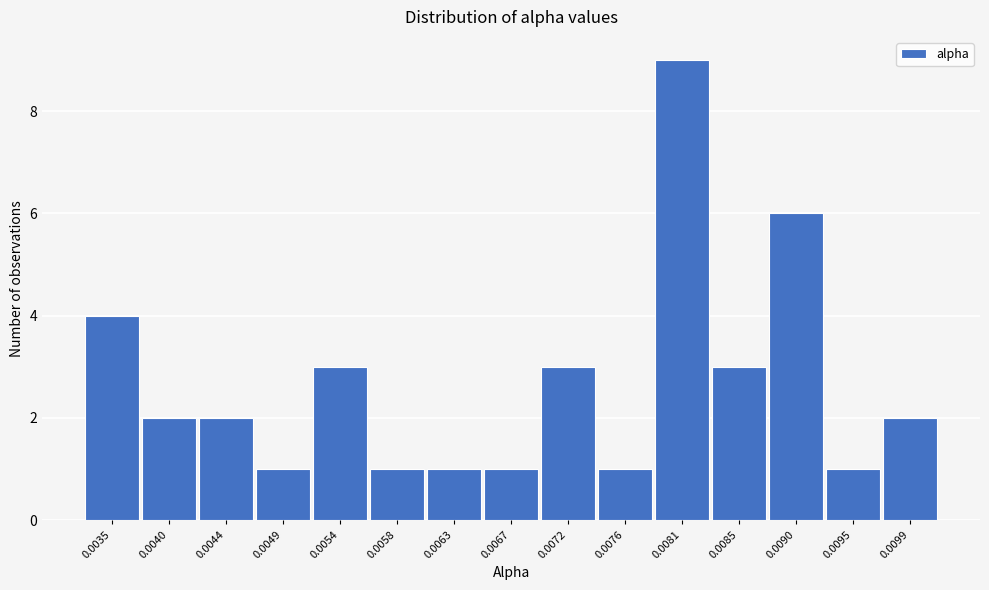

Reading left to right, extract all data points from this chart.

0.0035=4	0.0040=2	0.0044=2	0.0049=1	0.0054=3	0.0058=1	0.0063=1	0.0067=1	0.0072=3	0.0076=1	0.0081=9	0.0085=3	0.0090=6	0.0095=1	0.0099=2